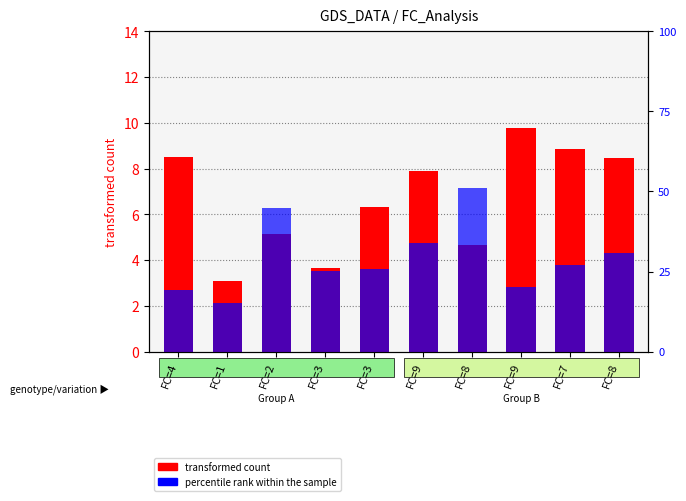

What is the difference between the transformed count values at FC=2 and FC=8?

3.3